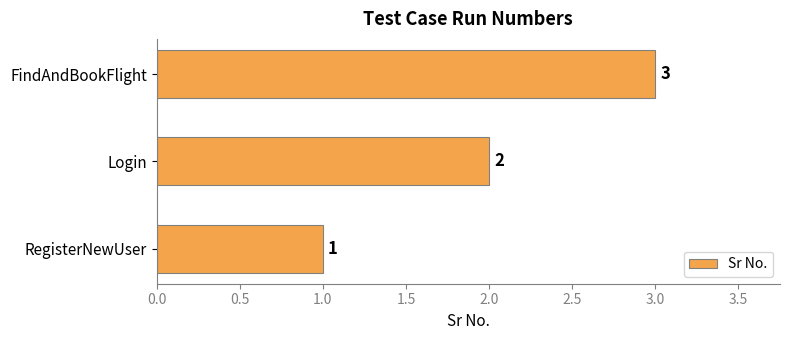

What is the minimum value shown in the chart?

1